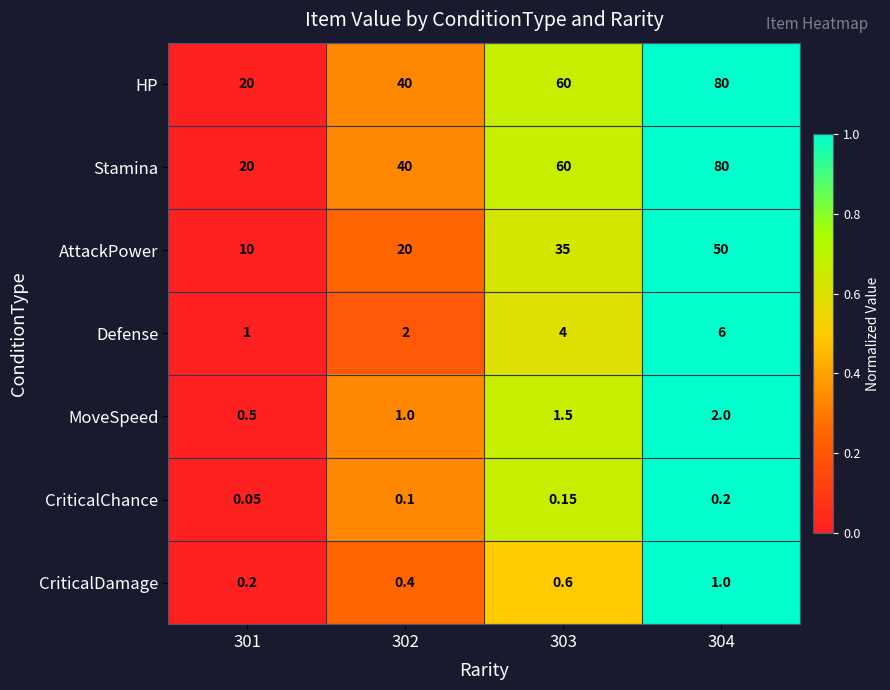

Is the value of Defense at 304 greater than the value of CriticalDamage at 302?

Yes